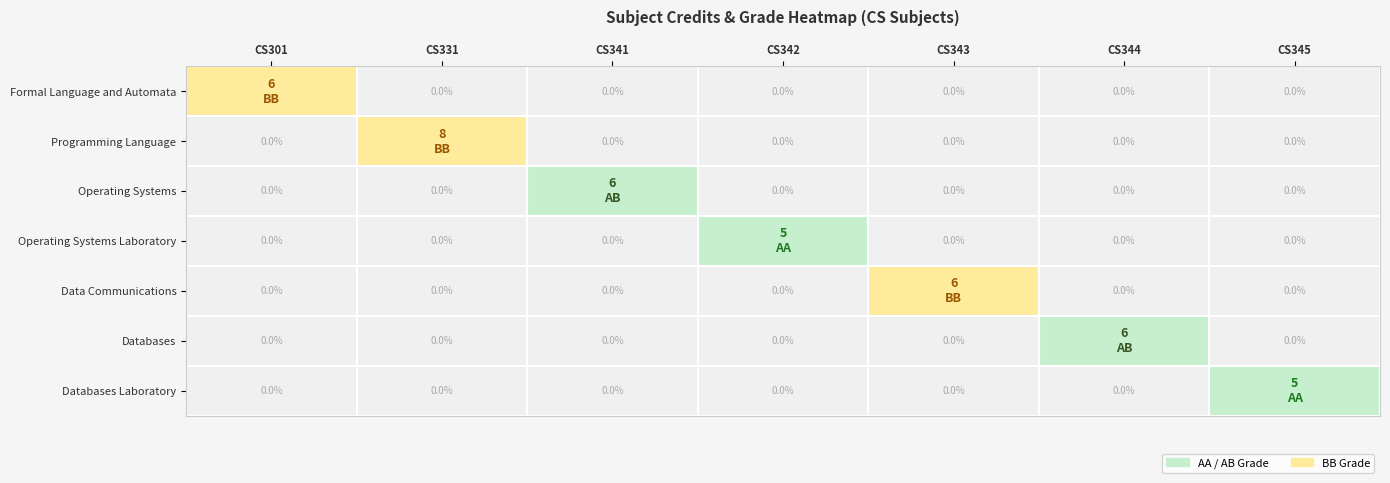

How many data points in Operating Systems are above 0?

1